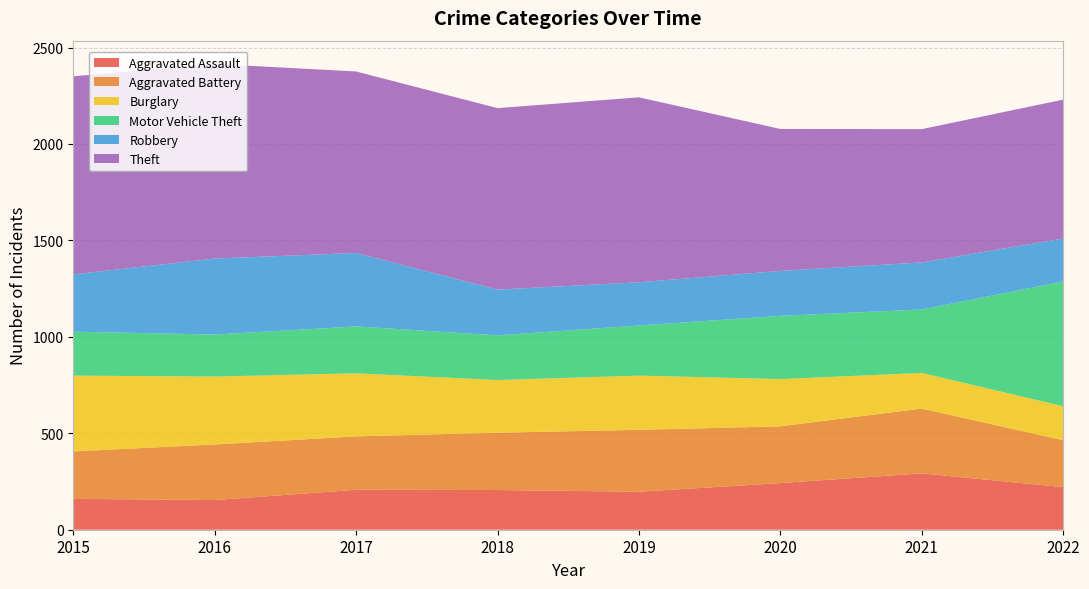

Reading right to left, list all the values displayed in this chart.

Aggravated Assault: 2022=221	2021=292	2020=242	2019=197	2018=206	2017=207	2016=154	2015=160
Aggravated Battery: 2022=243	2021=336	2020=294	2019=321	2018=297	2017=277	2016=288	2015=246
Burglary: 2022=176	2021=185	2020=245	2019=281	2018=273	2017=327	2016=352	2015=393
Motor Vehicle Theft: 2022=647	2021=329	2020=328	2019=260	2018=232	2017=243	2016=218	2015=228
Robbery: 2022=223	2021=244	2020=233	2019=224	2018=237	2017=381	2016=394	2015=297
Theft: 2022=720	2021=691	2020=736	2019=959	2018=941	2017=941	2016=1009	2015=1027